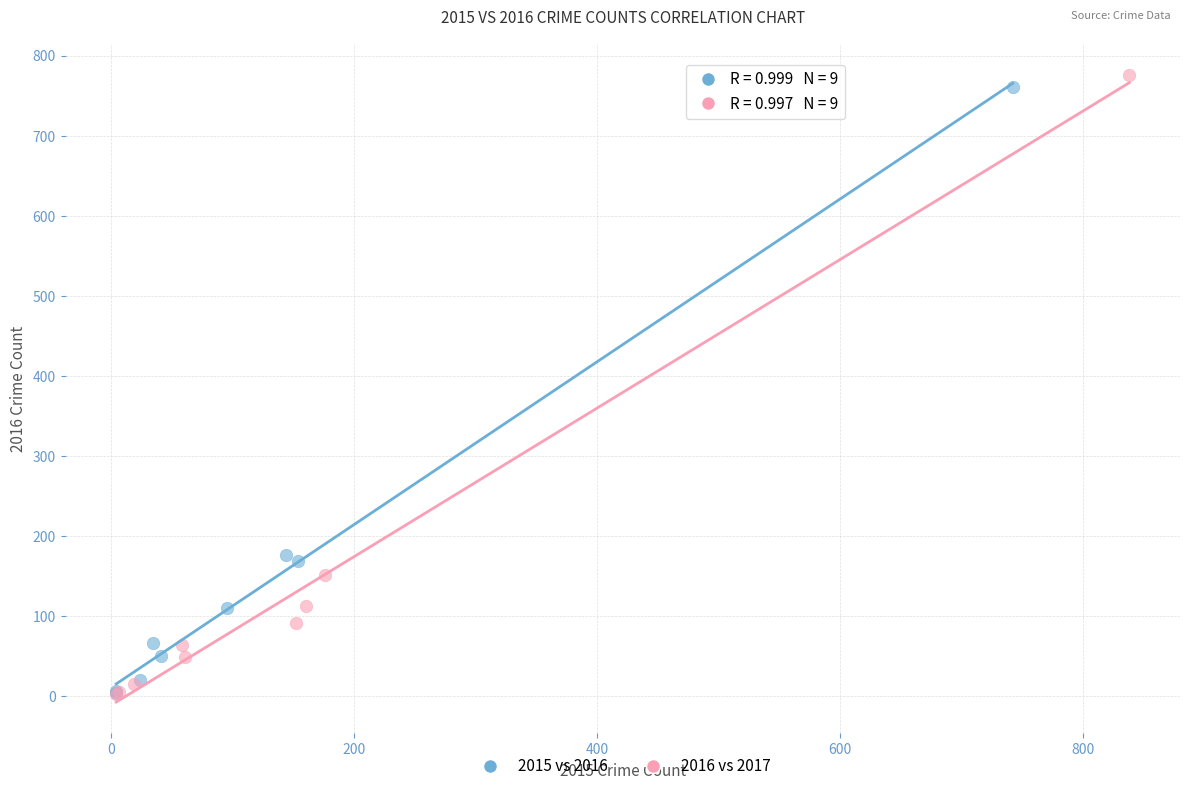

Which series has the widest spread of Y values?

2016 vs 2017